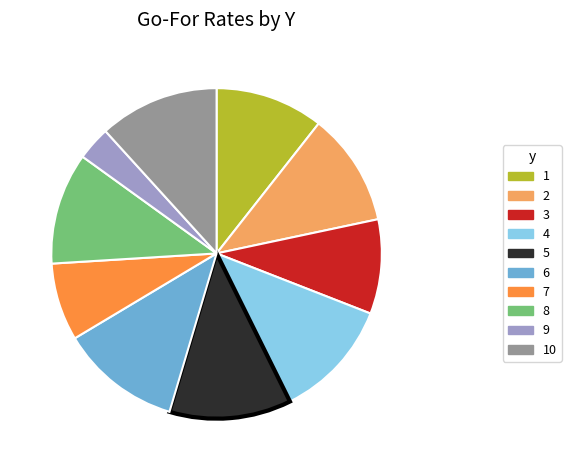

Which slice is the smallest?

9